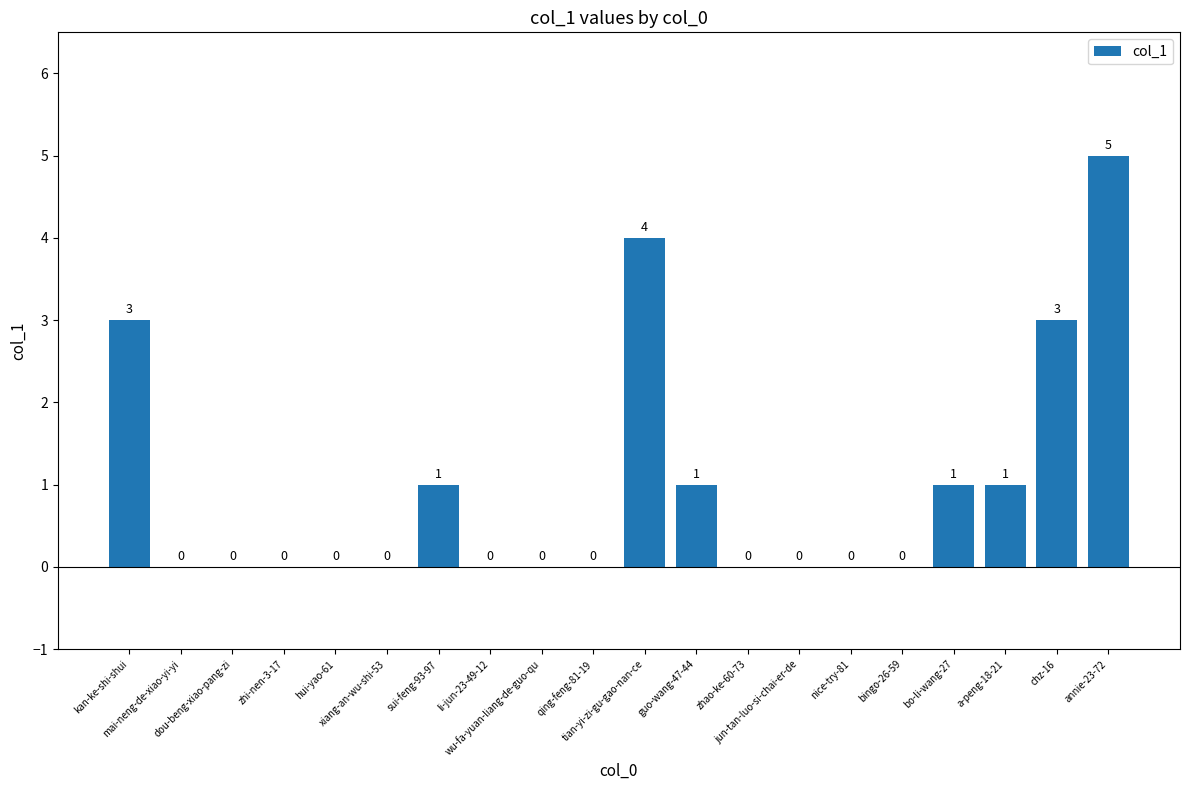

How many values are between 0 and 1?

16